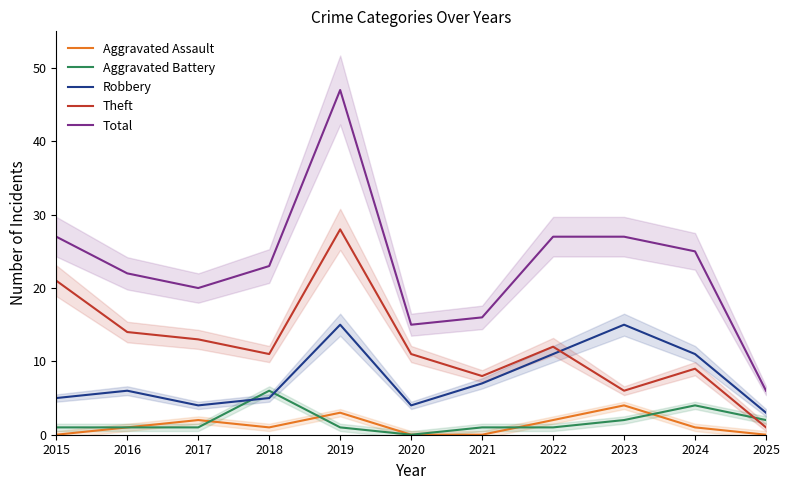

Which series has the largest total across all categories?

Total